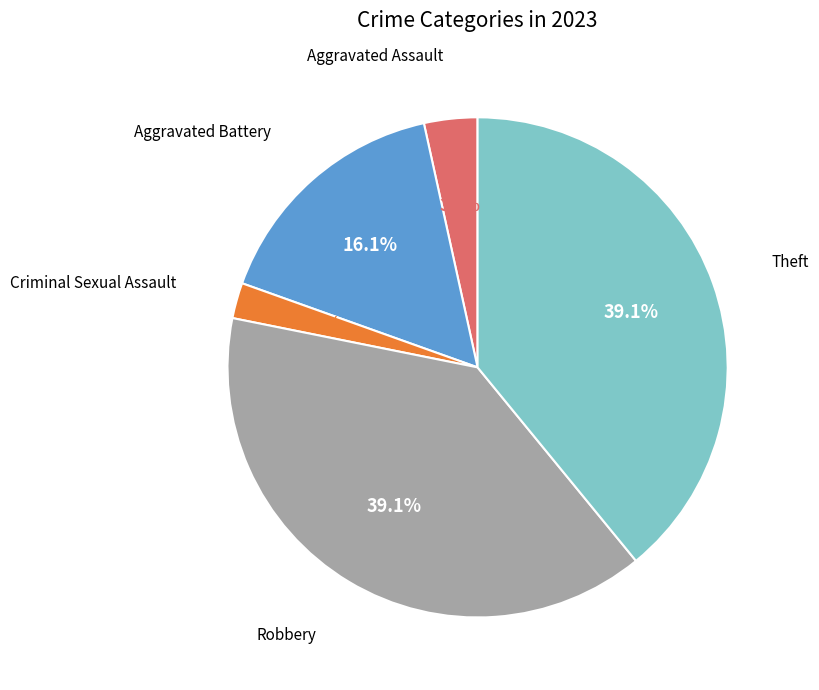

Is there a majority slice in this chart?

No